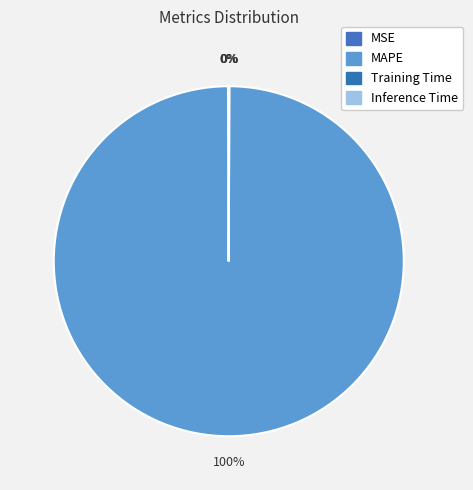

How many segments does this pie chart have?

4